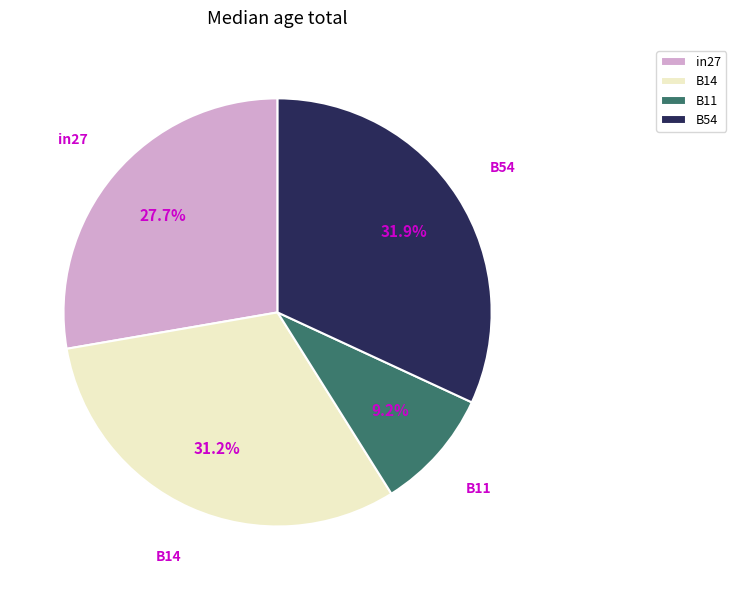

How many segments does this pie chart have?

4